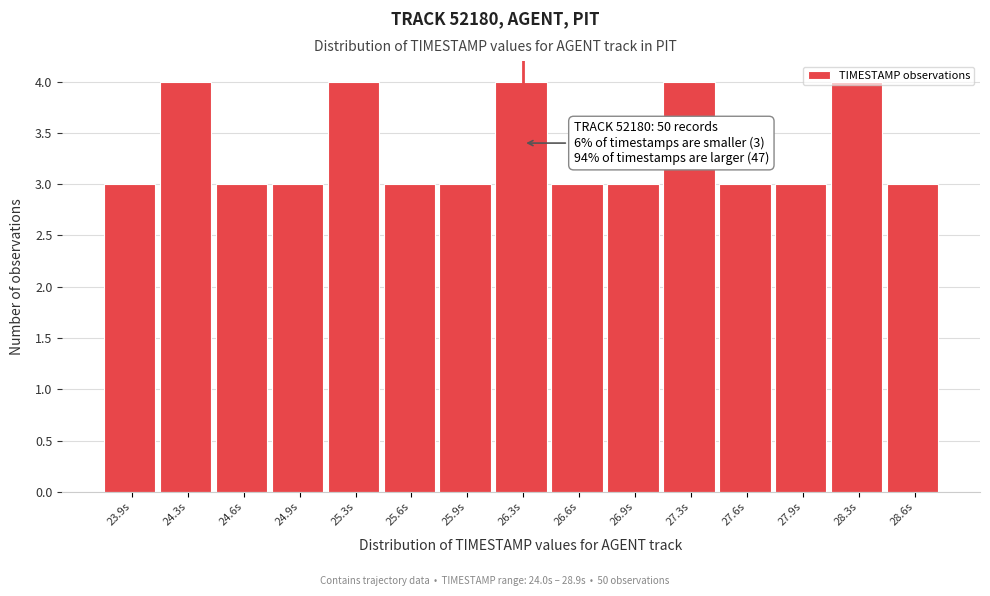

What is the sum of the values at 27.6s and 25.3s?

7